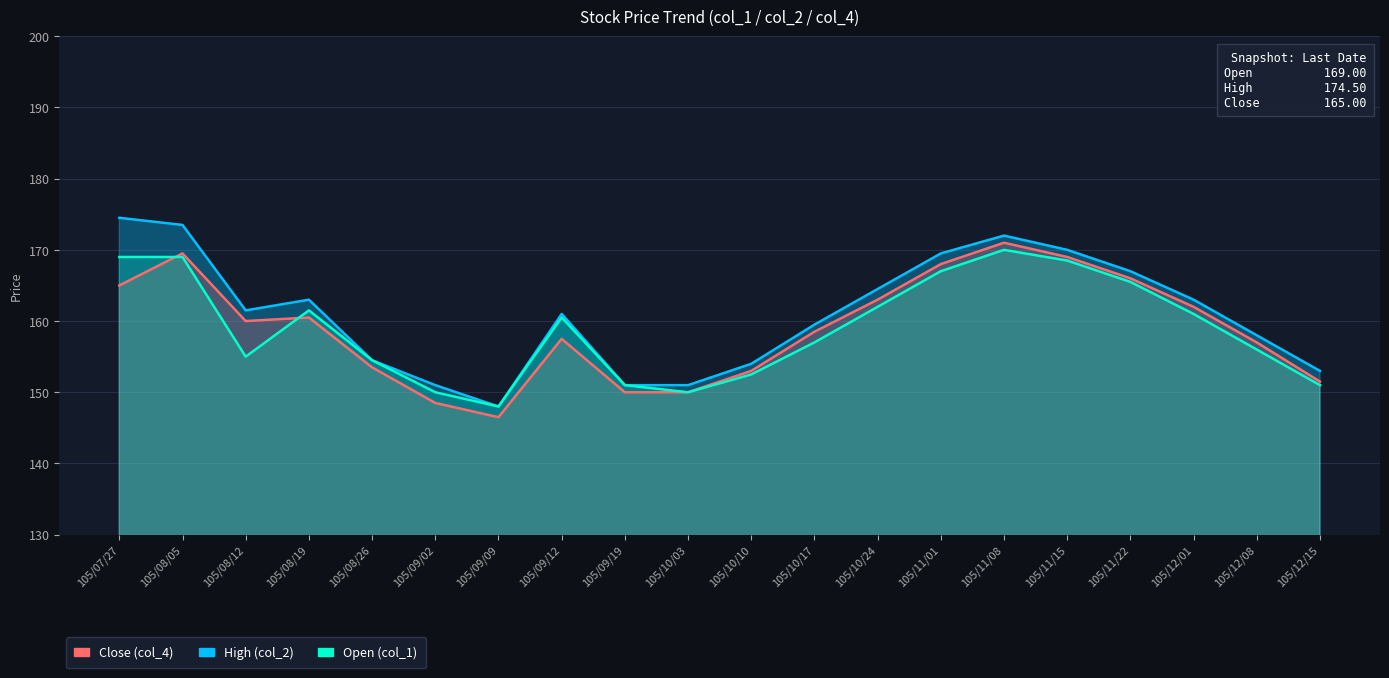

What is the label of the 1st point from the right?

105/12/15